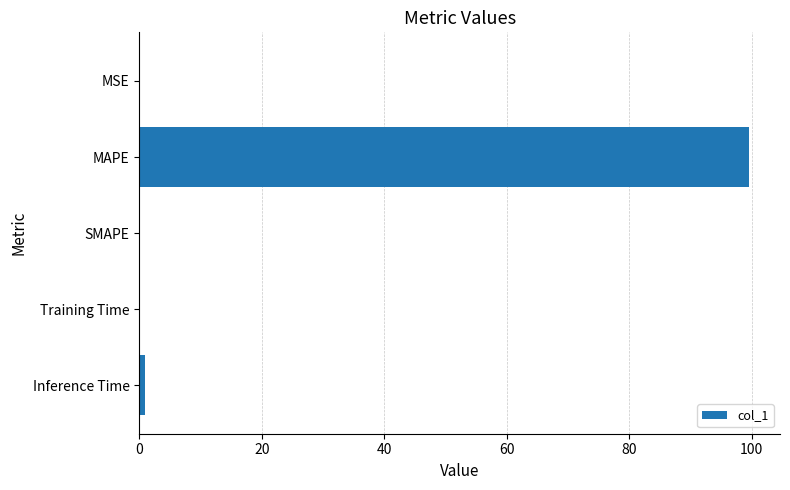

What is the sum of all values?

100.7